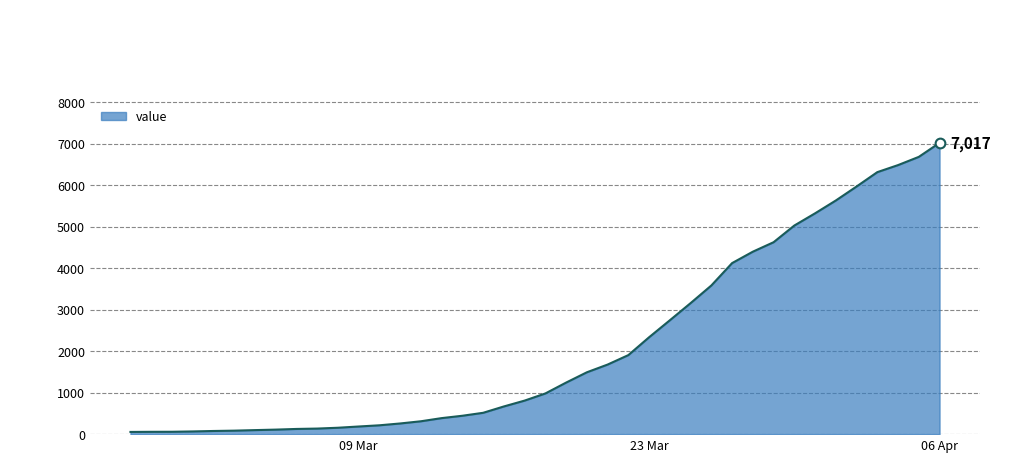

Does the chart display data point markers on the line(s)?

No